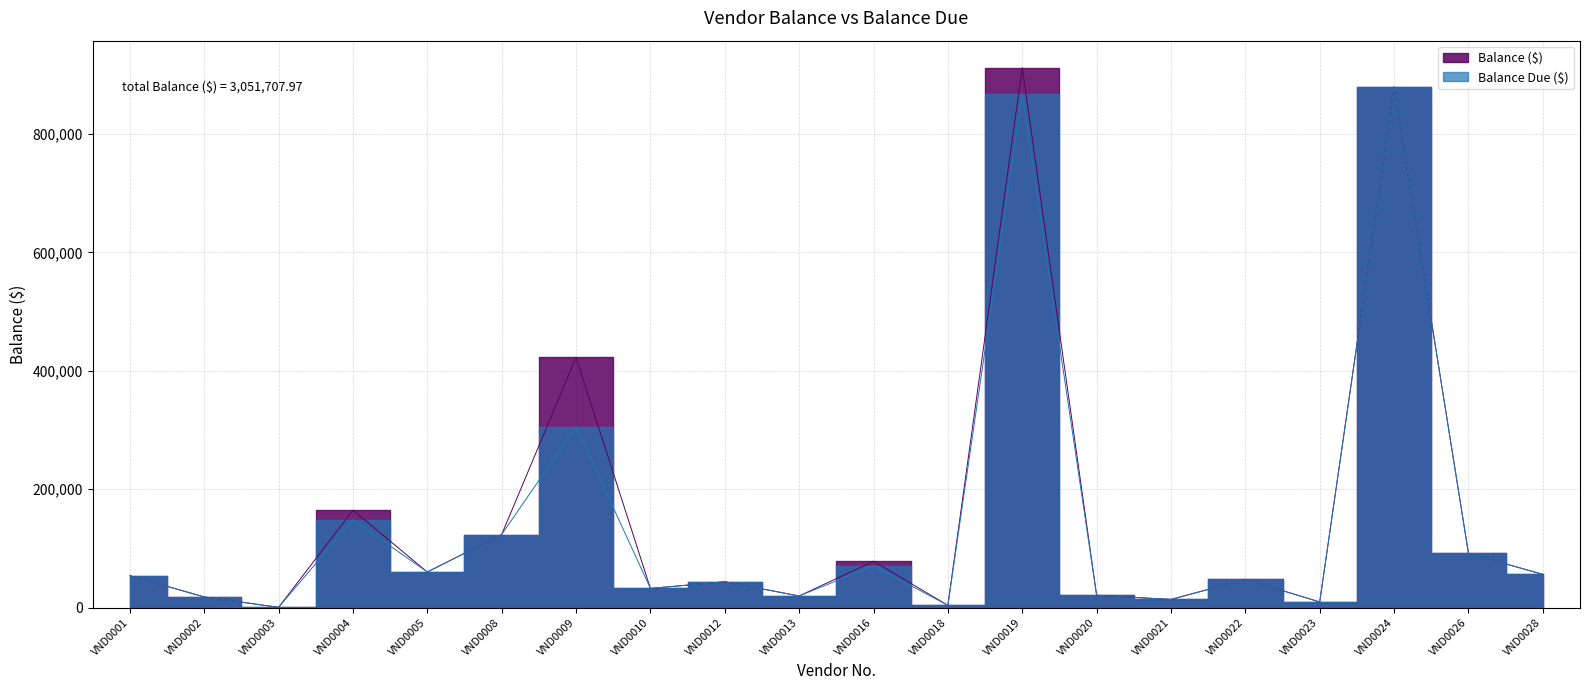

Reading right to left, extract all data points from this chart.

Balance ($): VND0028=56093.8	VND0026=91714.4	VND0024=879359.3	VND0023=9533.4	VND0022=47745.8	VND0021=13727.1	VND0020=20871.4	VND0019=911865.8	VND0018=3857.6	VND0016=78195.1	VND0013=19623.8	VND0012=43645.0	VND0010=32359.2	VND0009=422826.9	VND0008=123372.1	VND0005=60085.0	VND0004=164446.5	VND0003=436.7	VND0002=18014.2	VND0001=53934.8
Balance Due ($): VND0028=56093.8	VND0026=91714.4	VND0024=879359.3	VND0023=9533.4	VND0022=47745.8	VND0021=13727.1	VND0020=20871.4	VND0019=867791.8	VND0018=3857.6	VND0016=70532.5	VND0013=19623.8	VND0012=43645.0	VND0010=32359.2	VND0009=305795.6	VND0008=123372.1	VND0005=60085.0	VND0004=148101.6	VND0003=436.7	VND0002=18014.2	VND0001=53934.8